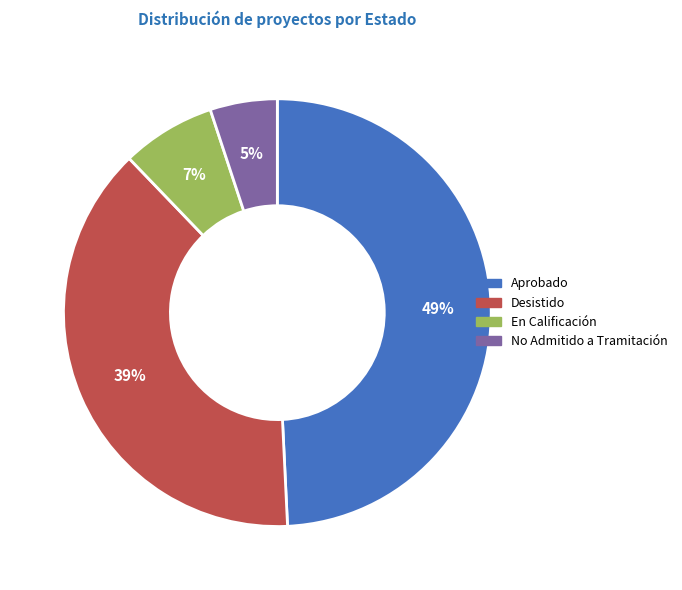

What is the ratio of the value at No Admitido a Tramitación to the value at Aprobado?

0.1